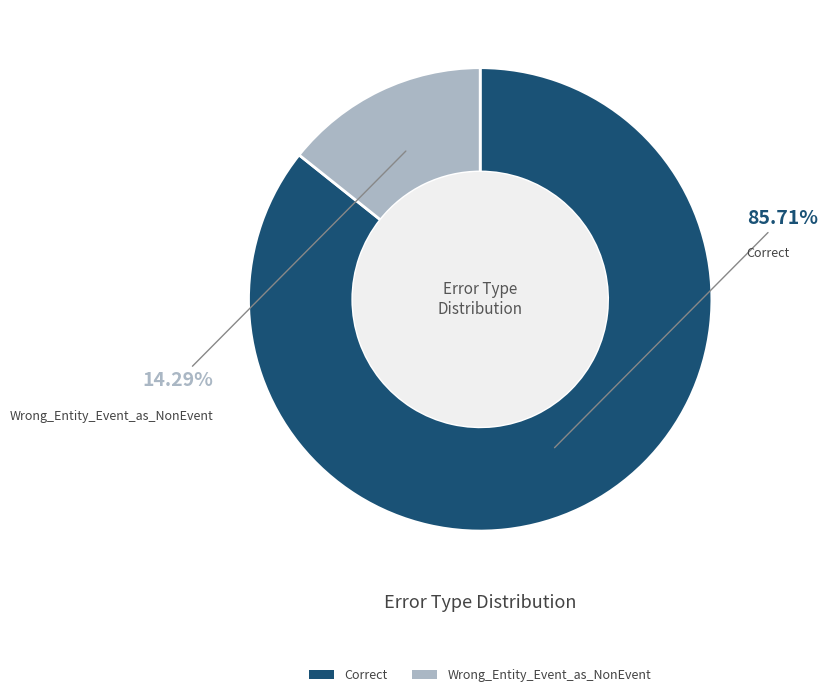

To the nearest percent, what portion does Wrong_Entity_Event_as_NonEvent represent?

14%